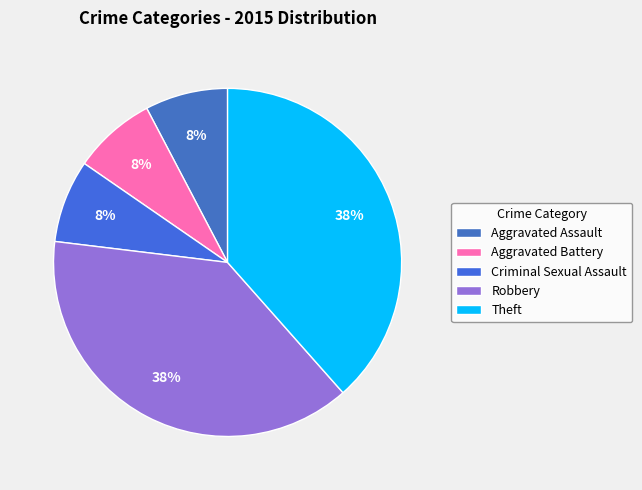

Is it true that Aggravated Assault is 1% of the pie?

False